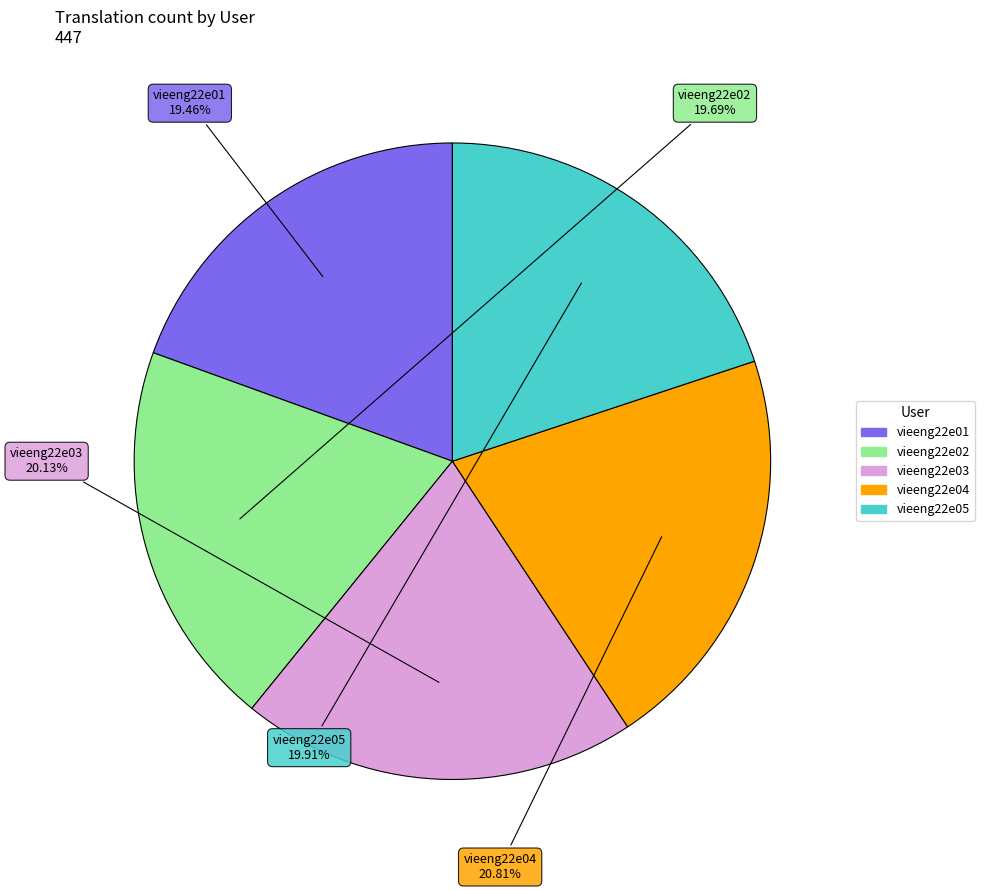

To the nearest percent, what percentage of the pie is vieeng22e05?

20%